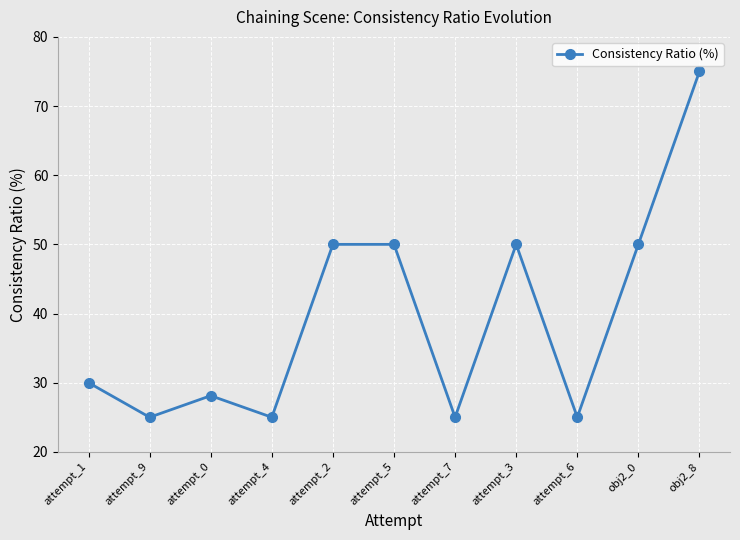

What is the difference between the maximum and minimum values?

50.0